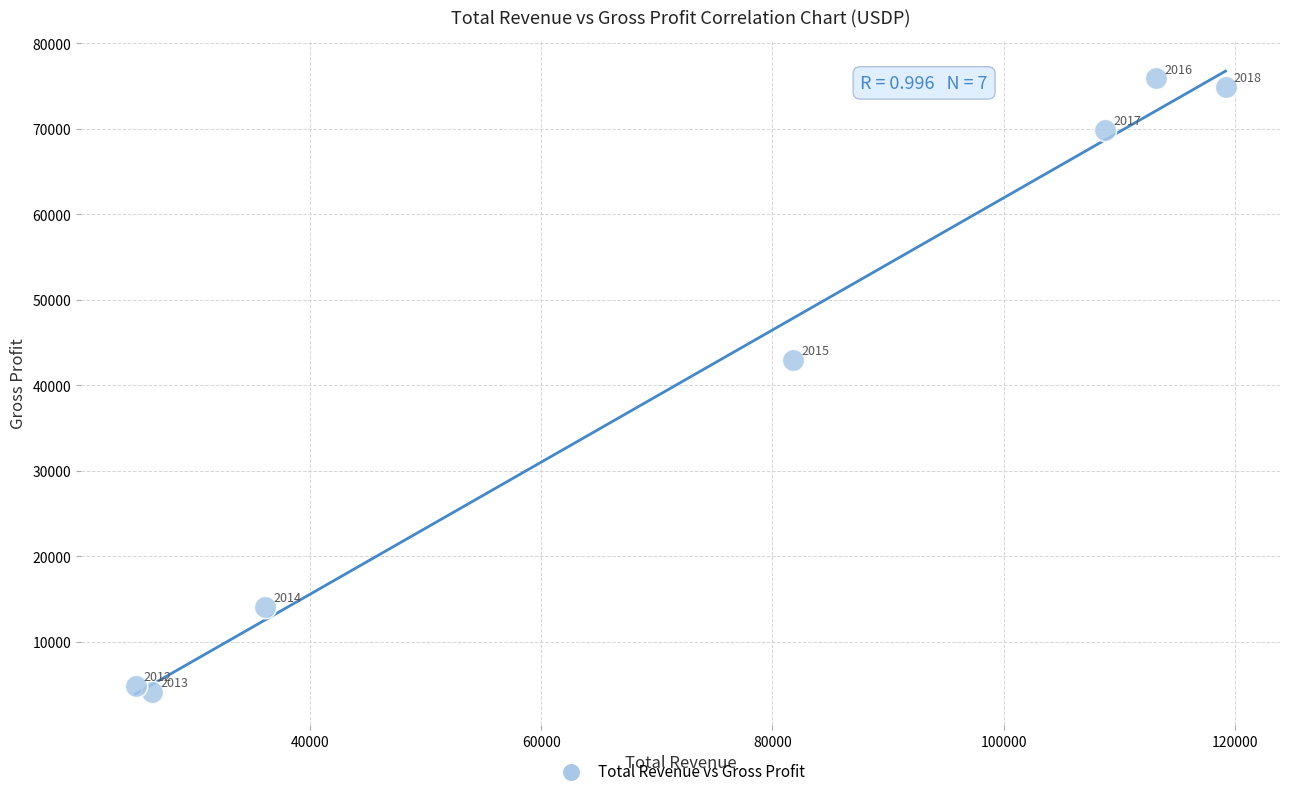

What is the average X value?

72900